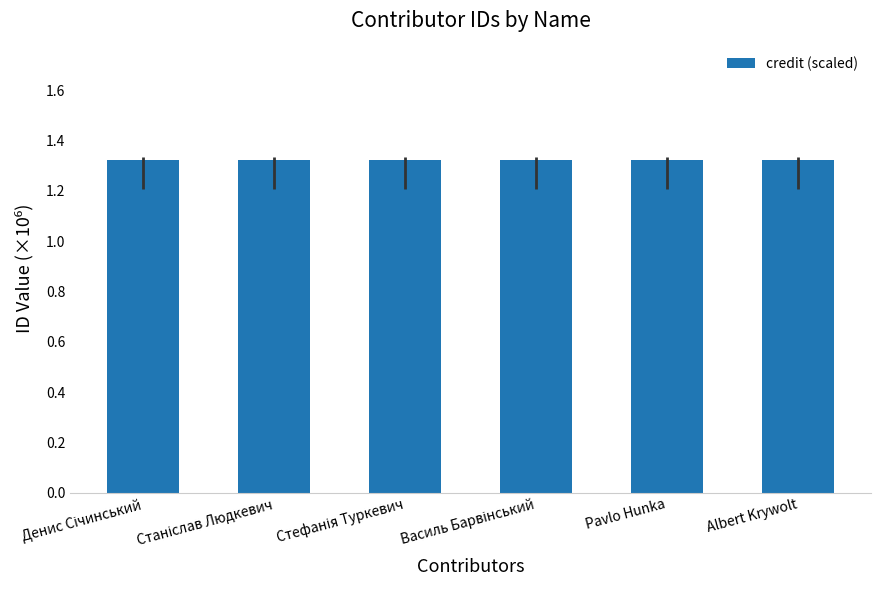

What position from the right is Albert Krywolt?

1